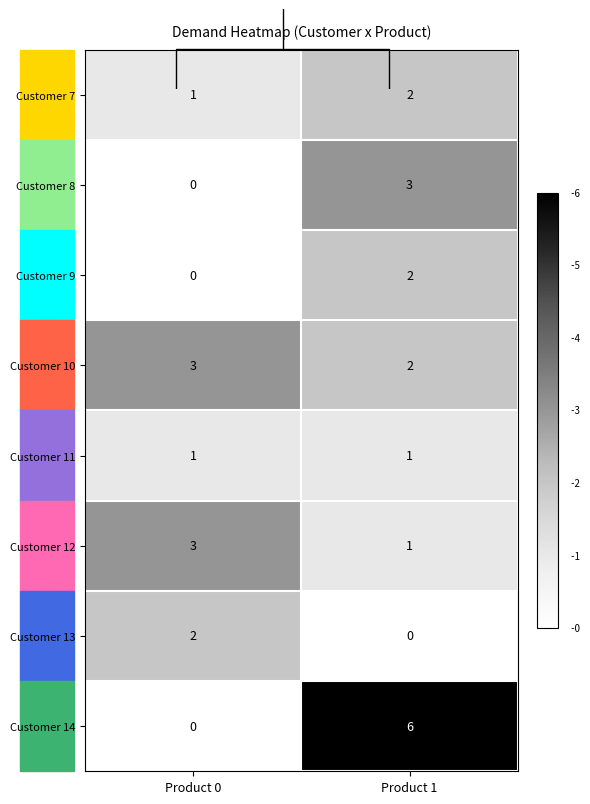

What is the difference between the maximum and minimum values in the Customer 10 series?

1